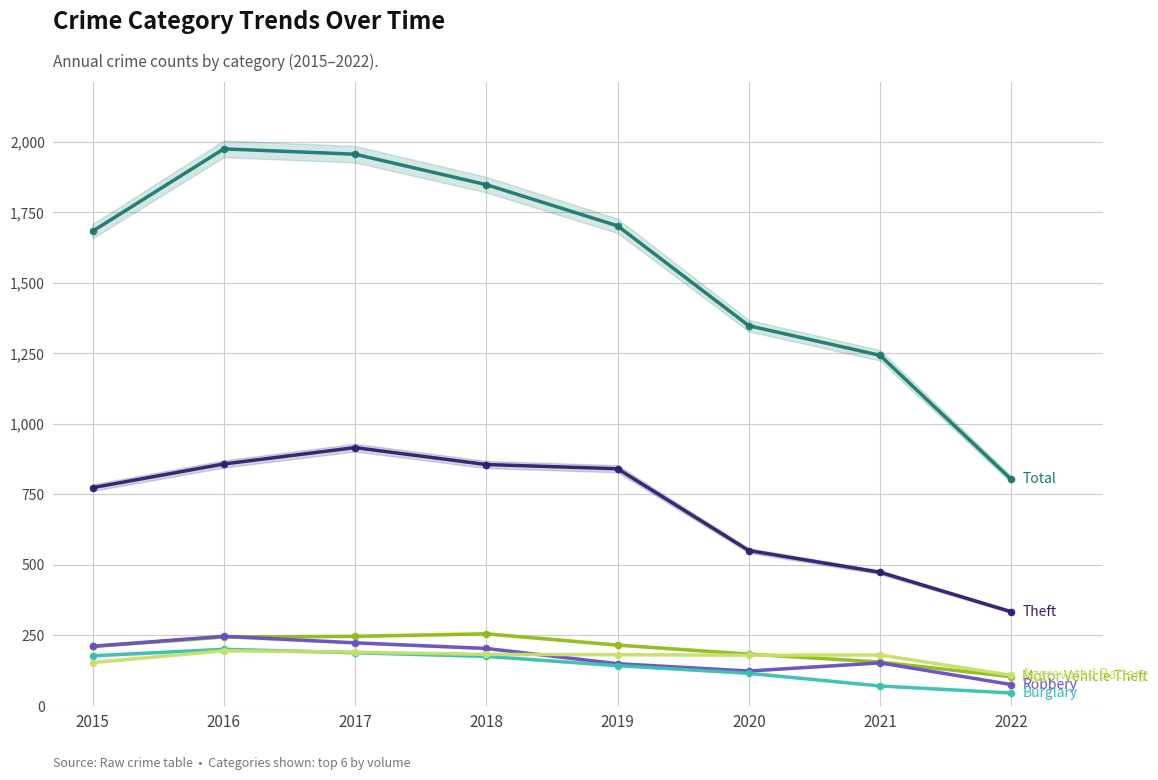

What is the value of the Total point at the 3rd from the left?

1956